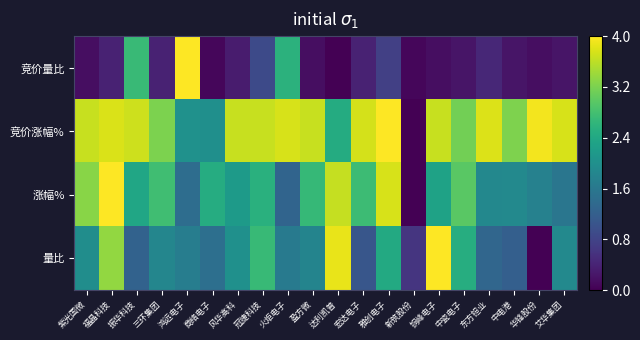

Reading left to right, extract all data points from this chart.

竞价量比: 紫光国微=0.0	福晶科技=0.1	振华科技=0.7	三环集团=0.1	鸿远电子=1.0	商络电子=0.0	风华高科=0.1	冠捷科技=0.2	火炬电子=0.6	盈方微=0.0	达利凯普=0.0	宏达电子=0.1	雅创电子=0.2	新筑股份=0.0	铜峰电子=0.0	中瓷电子=0.1	东方钽业=0.1	中电港=0.1	华锋股份=0.0	艾华集团=0.1
竞价涨幅%: 紫光国微=0.9	福晶科技=0.9	振华科技=0.9	三环集团=0.8	鸿远电子=0.5	商络电子=0.5	风华高科=0.9	冠捷科技=0.9	火炬电子=0.9	盈方微=0.9	达利凯普=0.6	宏达电子=0.9	雅创电子=1.0	新筑股份=0.0	铜峰电子=0.9	中瓷电子=0.8	东方钽业=0.9	中电港=0.8	华锋股份=1.0	艾华集团=0.9
涨幅%: 紫光国微=0.8	福晶科技=1.0	振华科技=0.6	三环集团=0.7	鸿远电子=0.4	商络电子=0.6	风华高科=0.5	冠捷科技=0.6	火炬电子=0.3	盈方微=0.7	达利凯普=0.9	宏达电子=0.7	雅创电子=0.9	新筑股份=0.0	铜峰电子=0.6	中瓷电子=0.7	东方钽业=0.5	中电港=0.5	华锋股份=0.4	艾华集团=0.4
量比: 紫光国微=0.5	福晶科技=0.8	振华科技=0.3	三环集团=0.5	鸿远电子=0.4	商络电子=0.4	风华高科=0.5	冠捷科技=0.7	火炬电子=0.4	盈方微=0.5	达利凯普=1.0	宏达电子=0.3	雅创电子=0.6	新筑股份=0.2	铜峰电子=1.0	中瓷电子=0.6	东方钽业=0.3	中电港=0.3	华锋股份=0.0	艾华集团=0.5